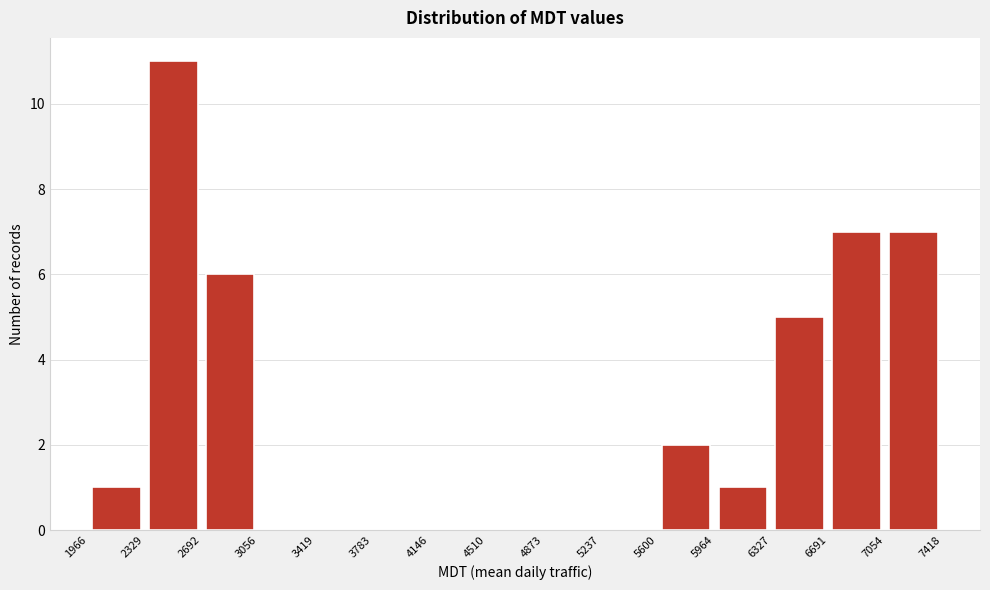

What is the height of the bar covering 6327 to 6691 on the x-axis? The values are not printed on the chart, so give them approximately, as read against the axis.

5